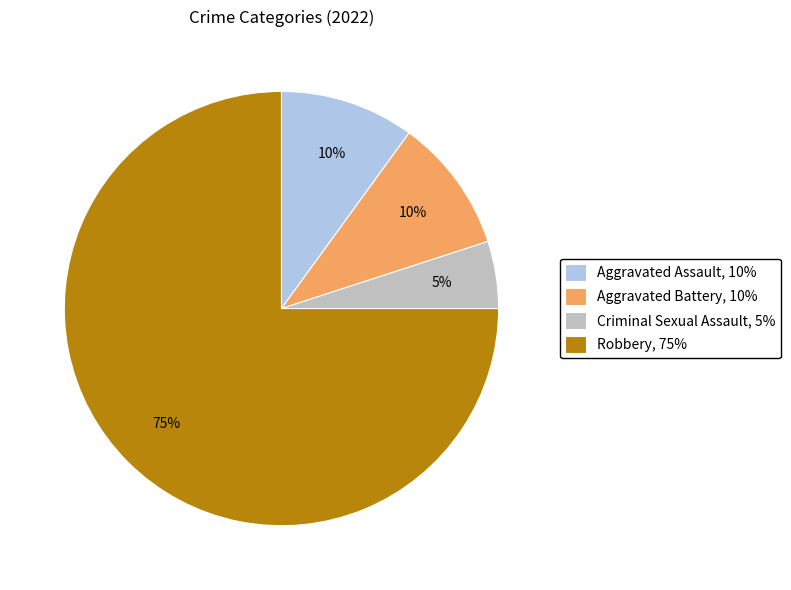

What is the ratio of the value at Robbery, 75% to the value at Criminal Sexual Assault, 5%?

15.0